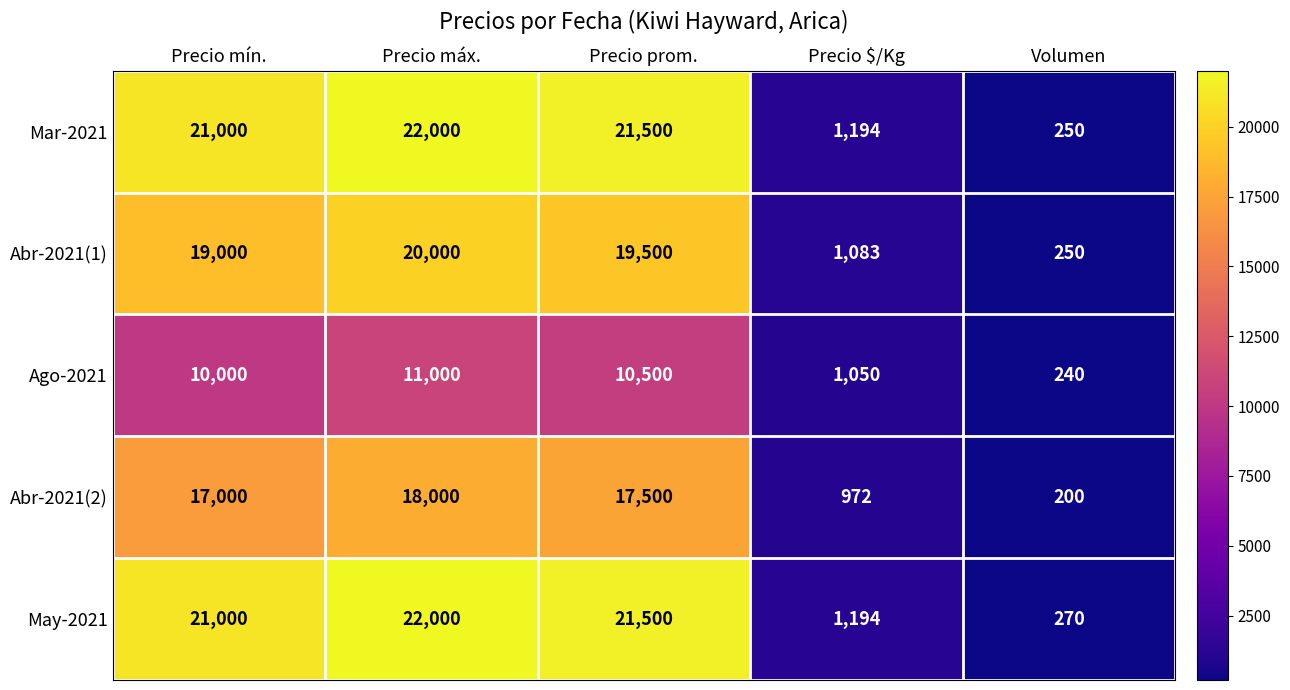

What is the approximate value of Abr-2021(1) at Precio prom., to the nearest 50?

19500